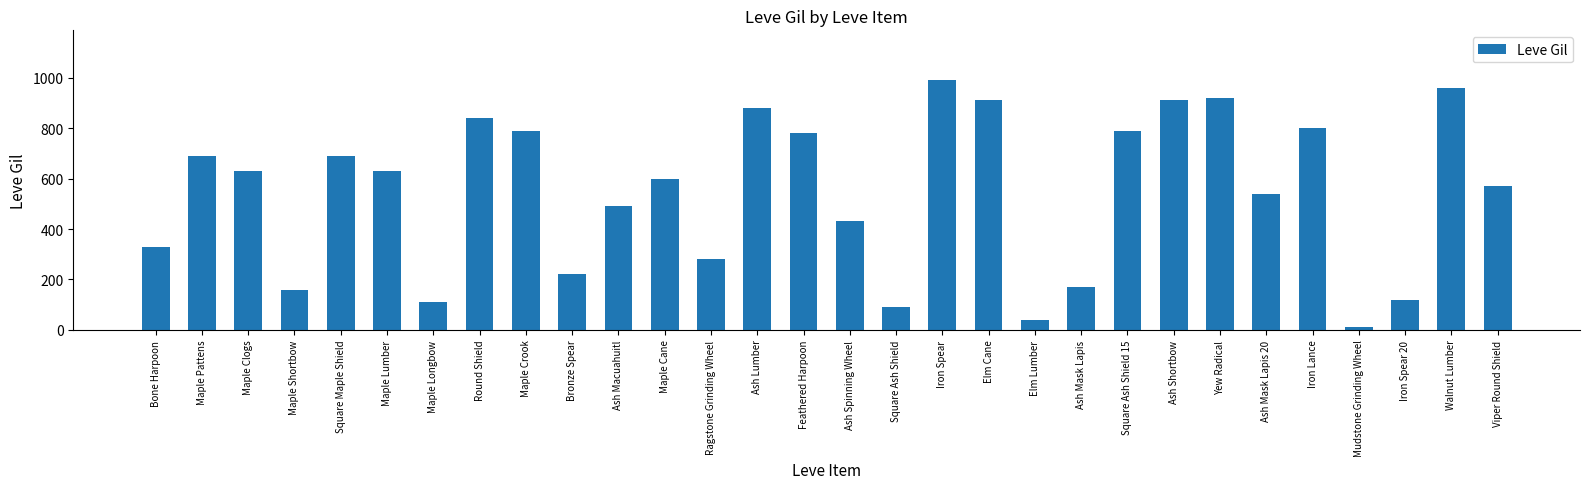

What is the value of the 16th bar from the left?

430